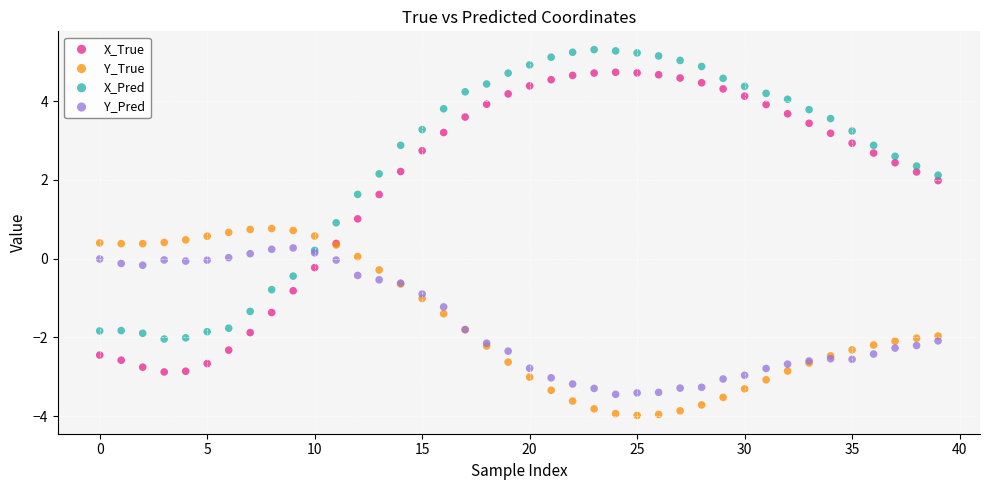

Which series has the largest Y range (max minus min)?

X_True